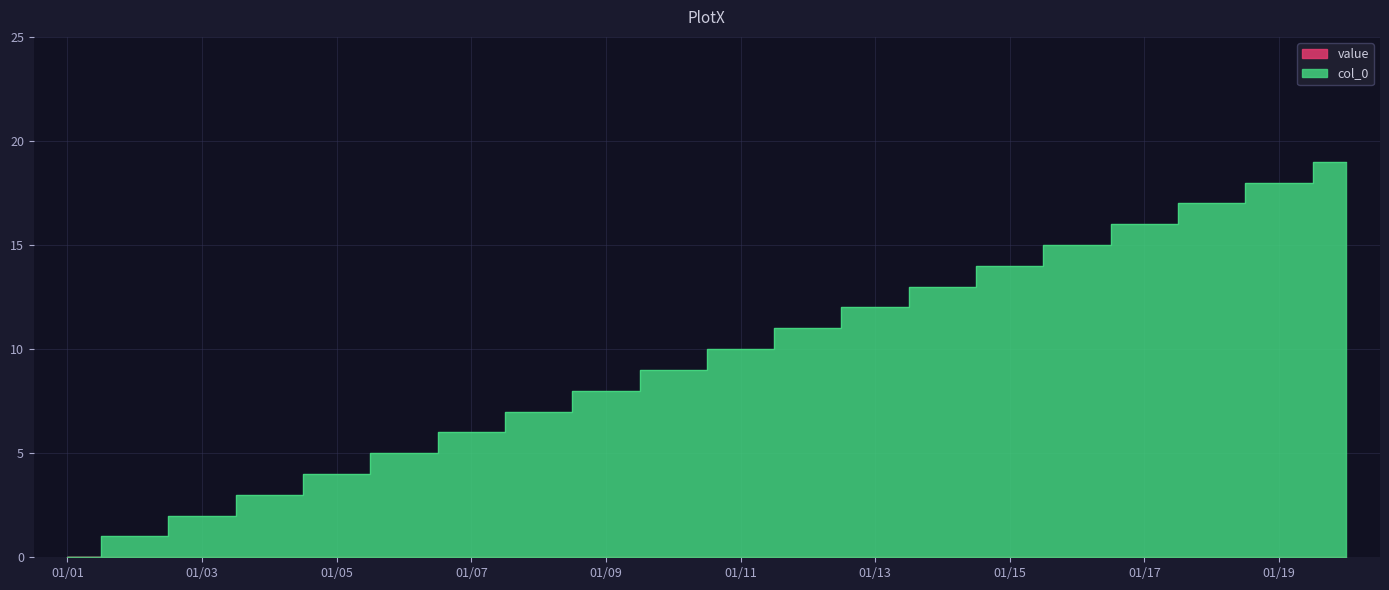

At which label is the value closest to 9?

2013/01/10